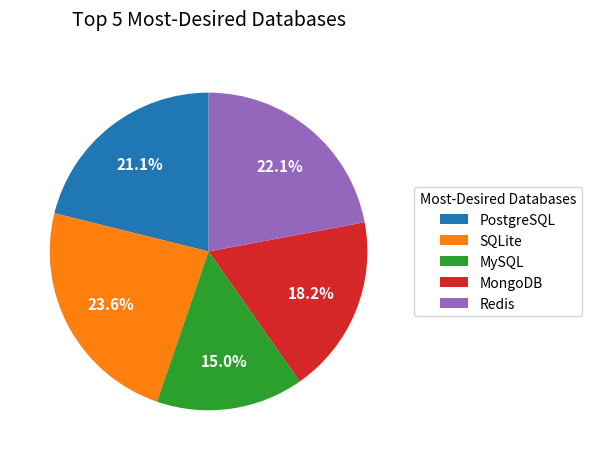

Approximately how many times larger is the value at SQLite compared to MySQL?

1.6